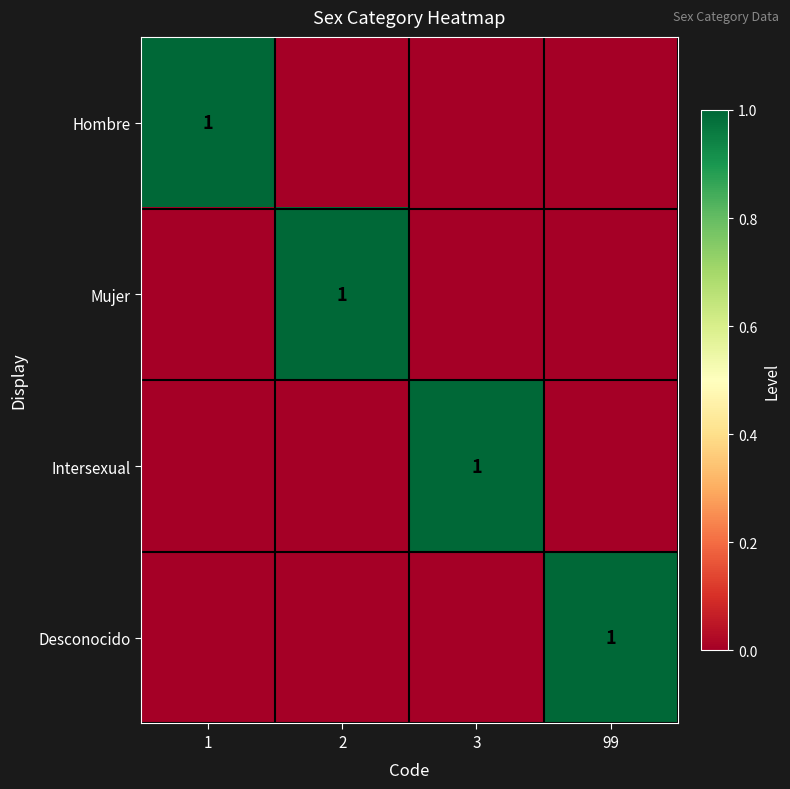

The Desconocido series shows 1 at 99. True or false?

True